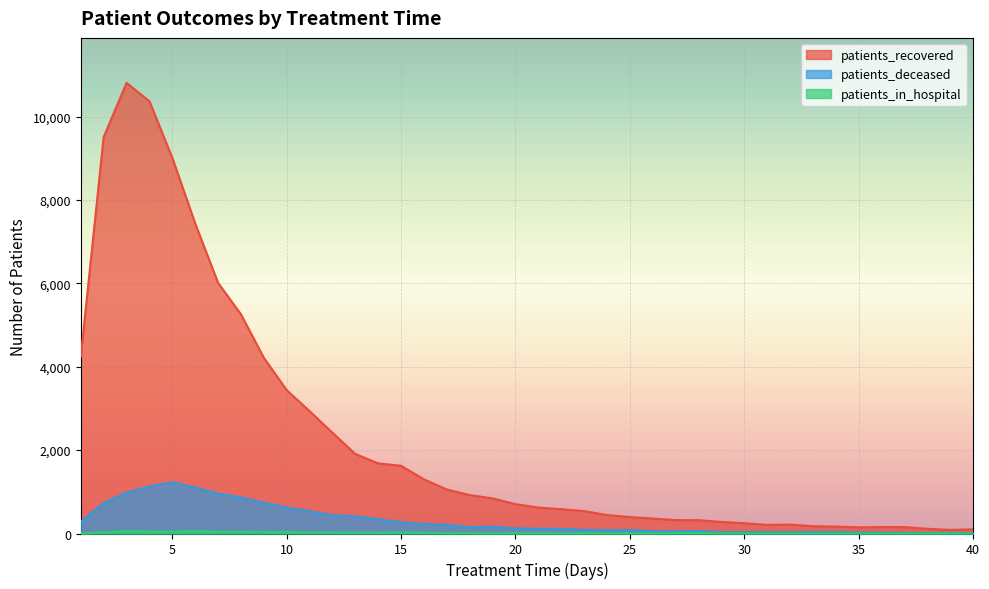

True or false: patients_in_hospital and patients_recovered cross at least once.

False